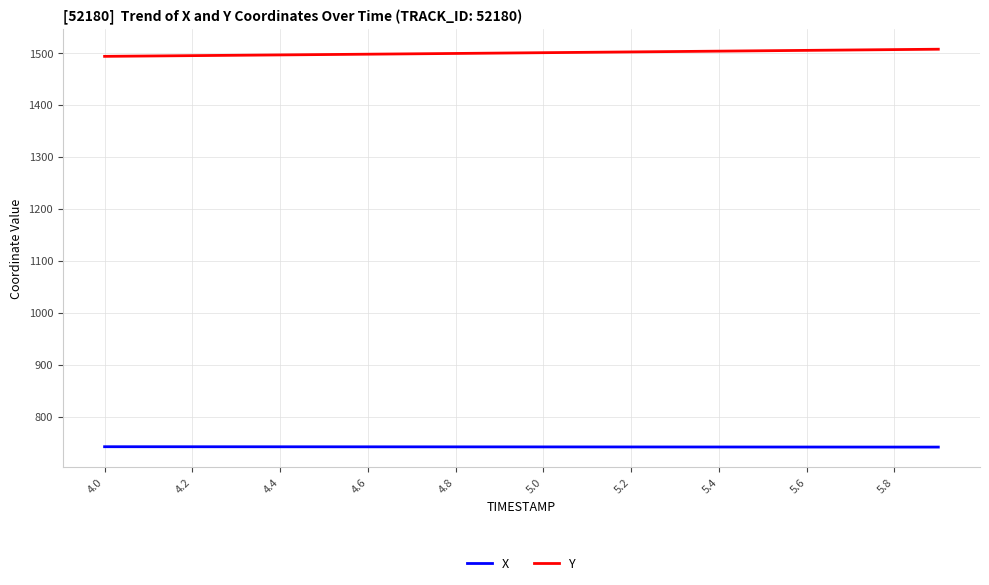

List the series in order of their overall mean, highest first.

Y, X